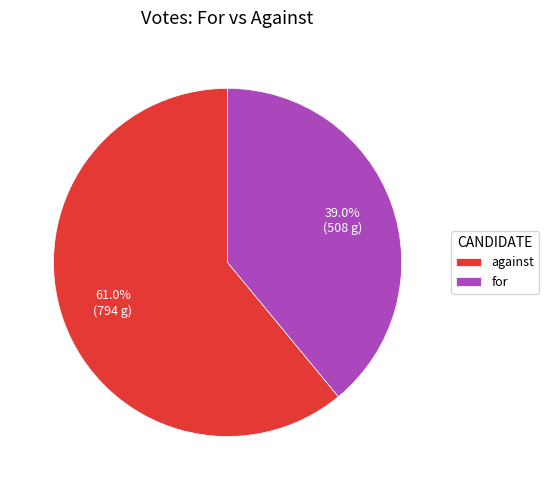

Between for and against, which is larger?

against